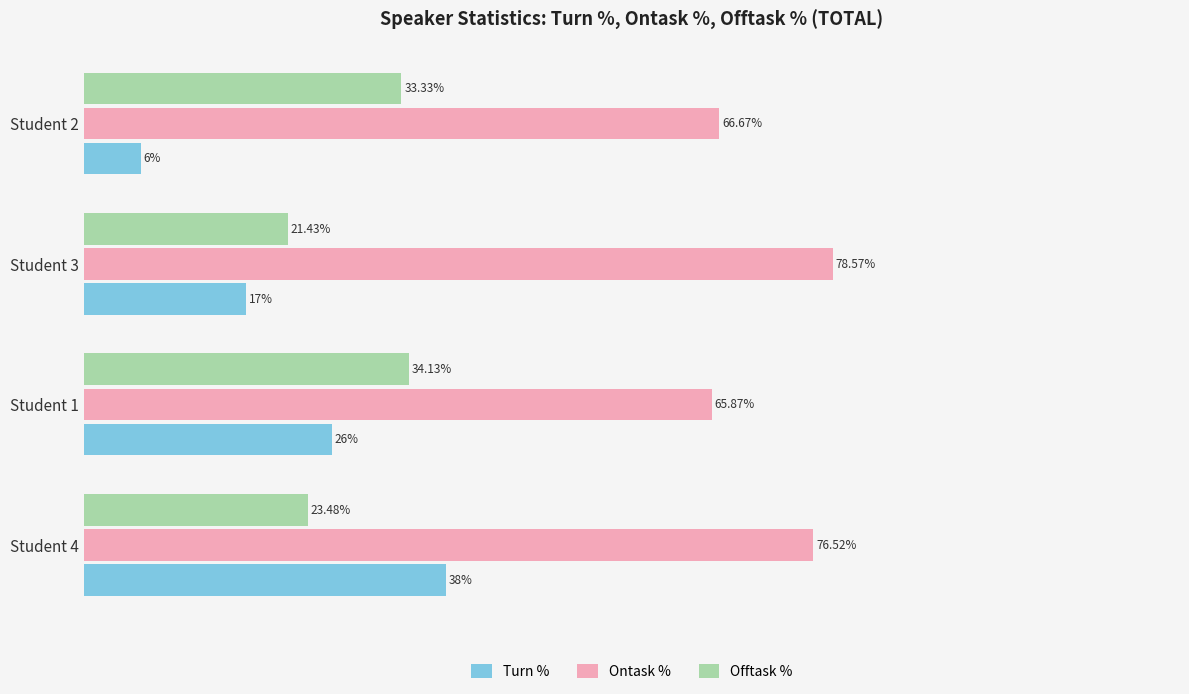

At which category is the sum across all series the highest?

Student 4